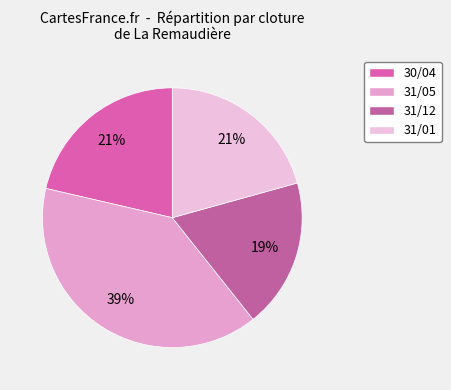

Is it true that 31/12 is 6% of the pie?

False